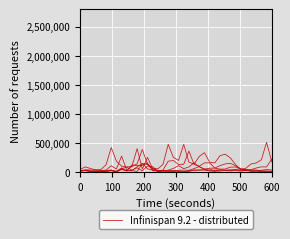

What is the label of the 35th point from the right?

300